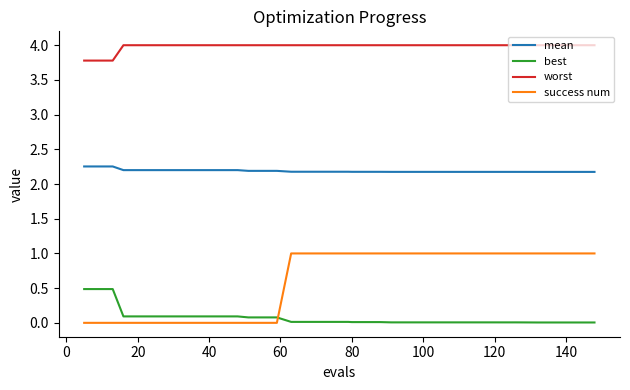

Which series has the largest range (max minus min)?

success num